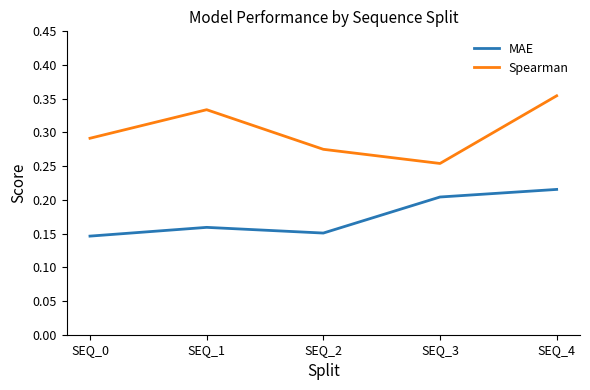

True or false: Spearman has more than 2 points higher than both neighbors.

False